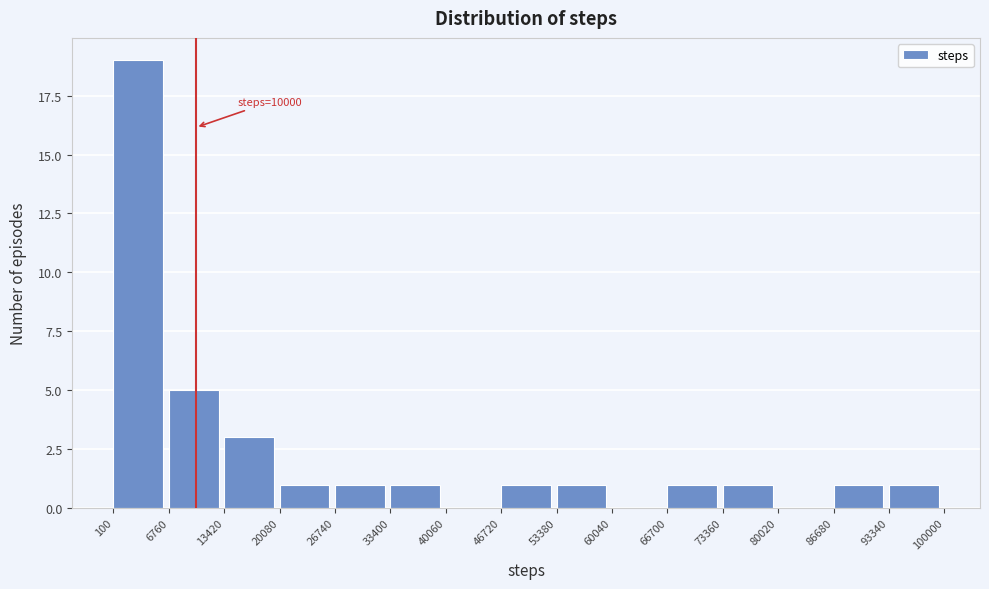

Over which range of the x-axis is the bar tallest?

100 to 6760